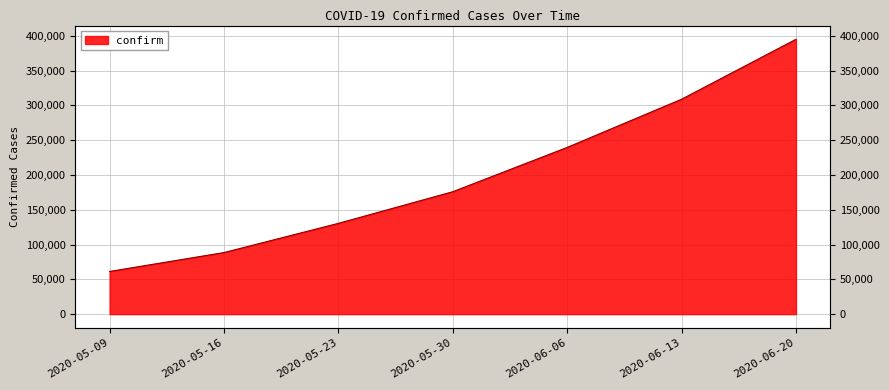

Reading left to right, what are all the values shown in this chart?

61356	88506	130506	175957	239644	308916	395048